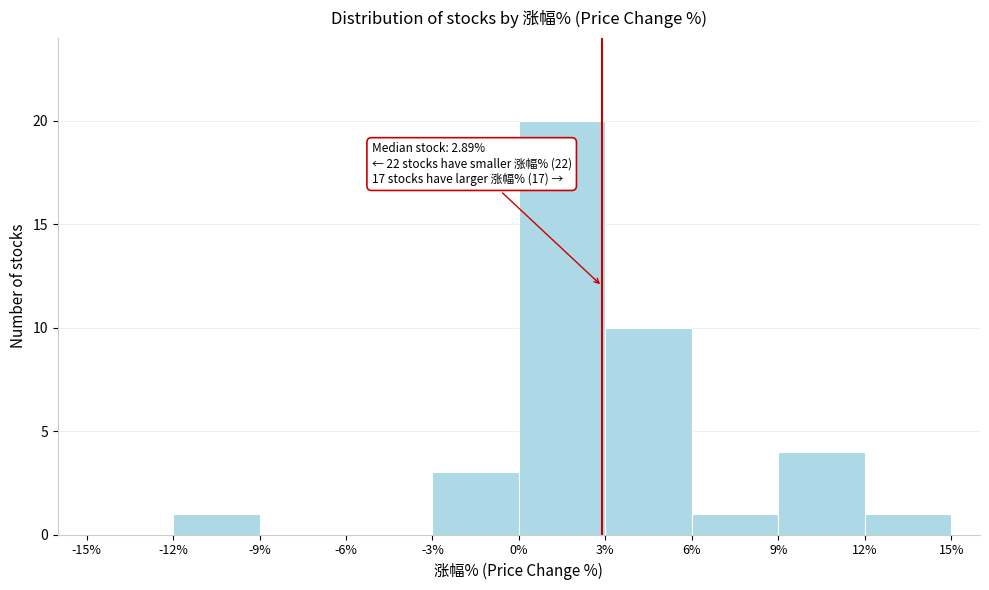

Over which range of the x-axis is the bar tallest?

0% to 3%